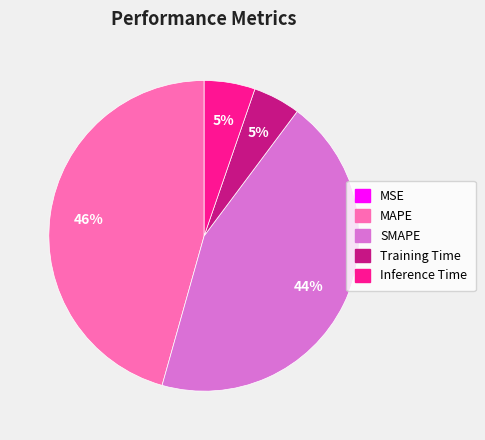

Is it true that Training Time is 5% of the pie?

True